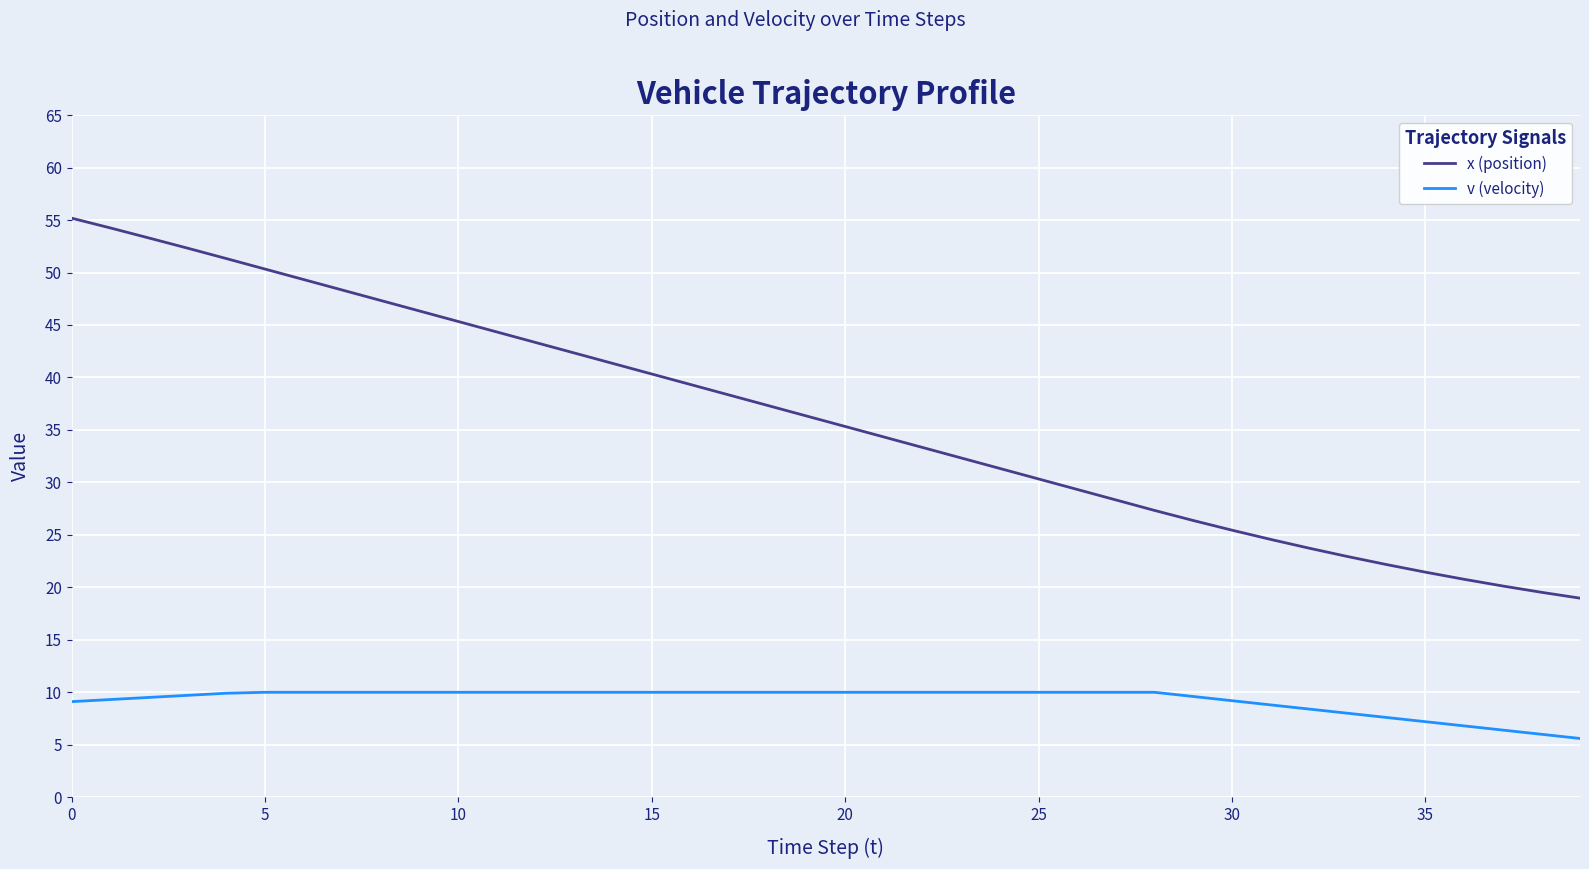

Rank the series by their average value, from lowest to highest.

v (velocity), x (position)